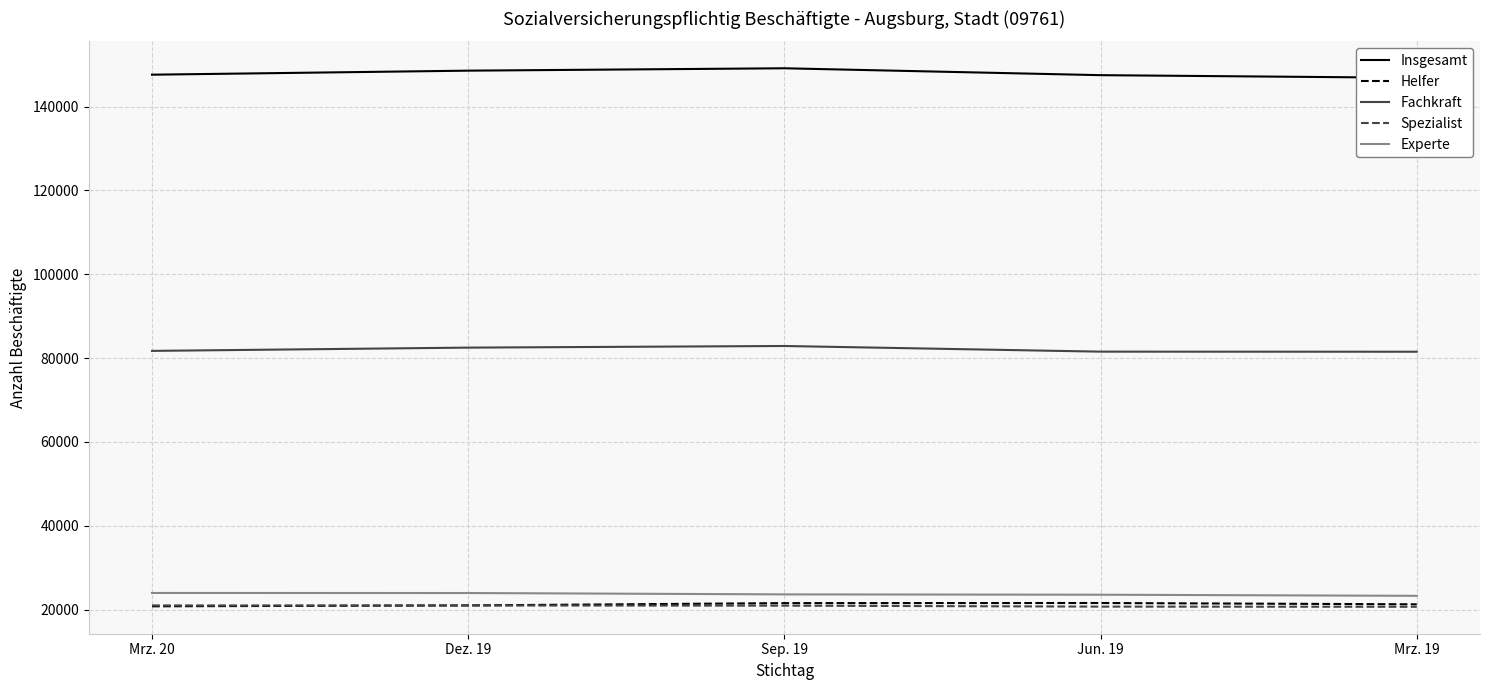

What is the minimum value shown in the chart?

20663